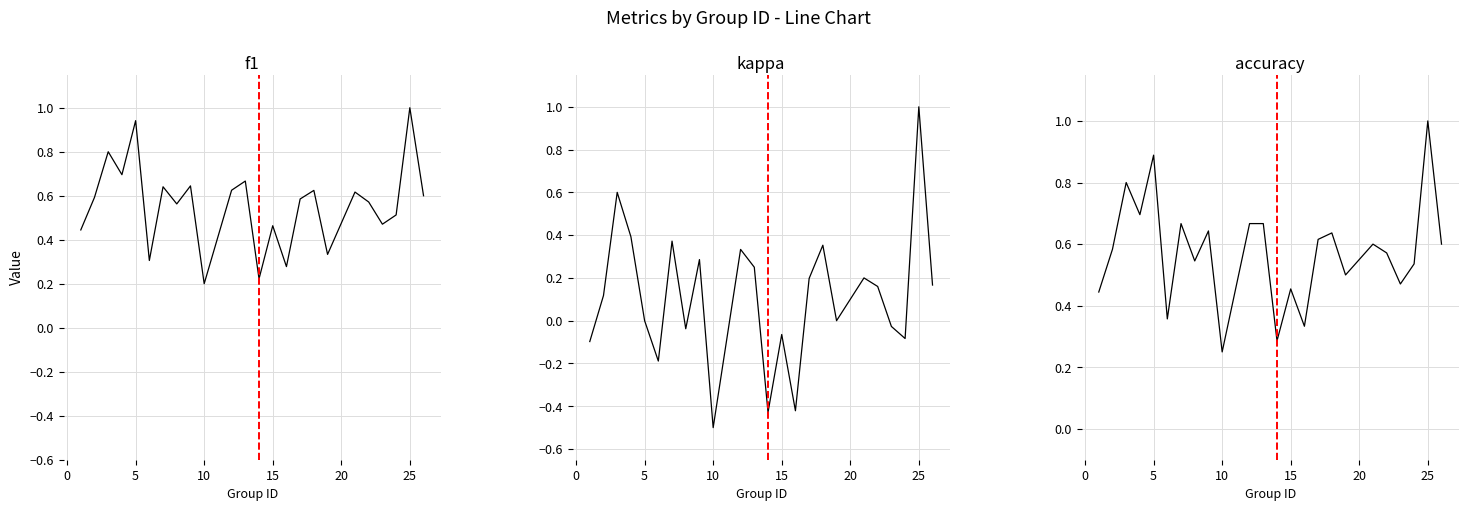

True or false: kappa and f1 intersect in this chart.

False